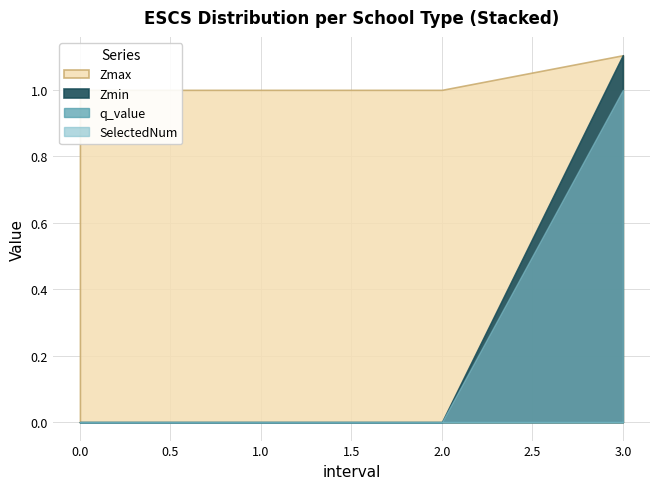

True or false: SelectedNum has more than 1 interior local peaks.

False